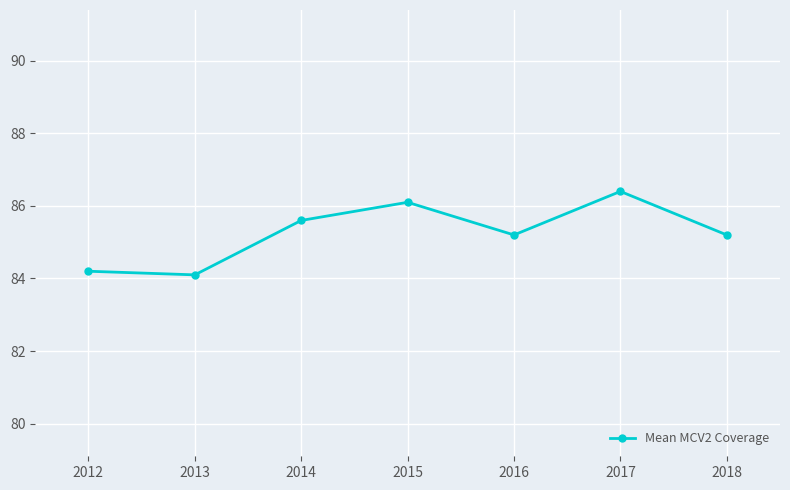

What is the maximum value shown in the chart?

86.4